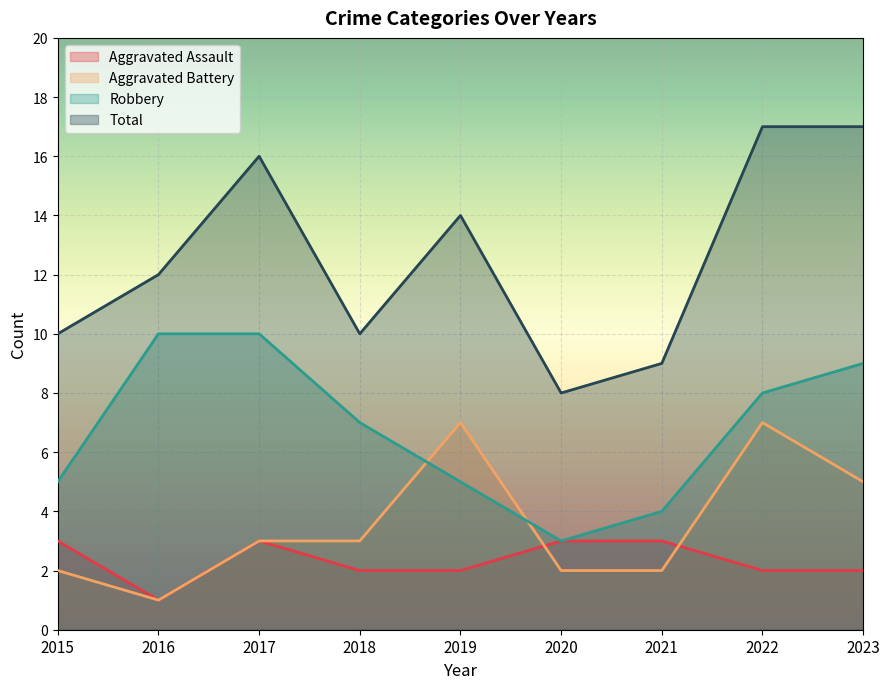

At 2020, list the series in order from largest to smallest.

Total, Aggravated Assault, Robbery, Aggravated Battery